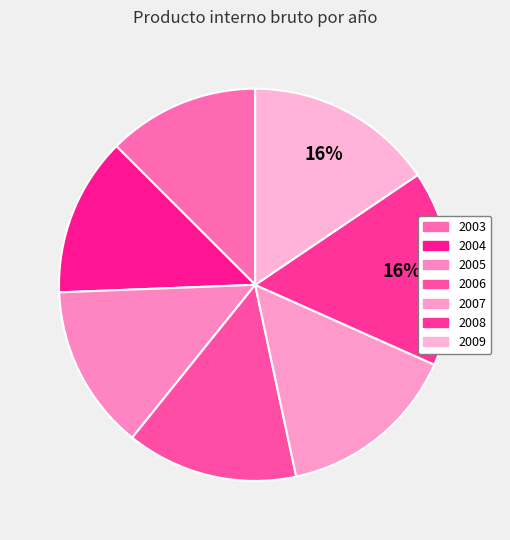

What is the change in value from 2003 to 2009?

+283132